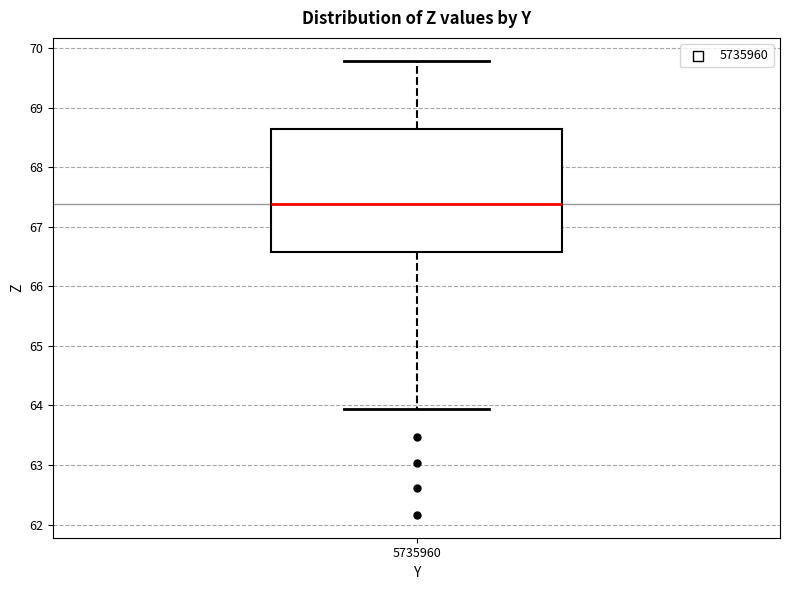

Where does the lower whisker of the box at x = 5735960 end on the y-axis? The values are not printed on the chart, so give them approximately, as read against the axis.

63.9